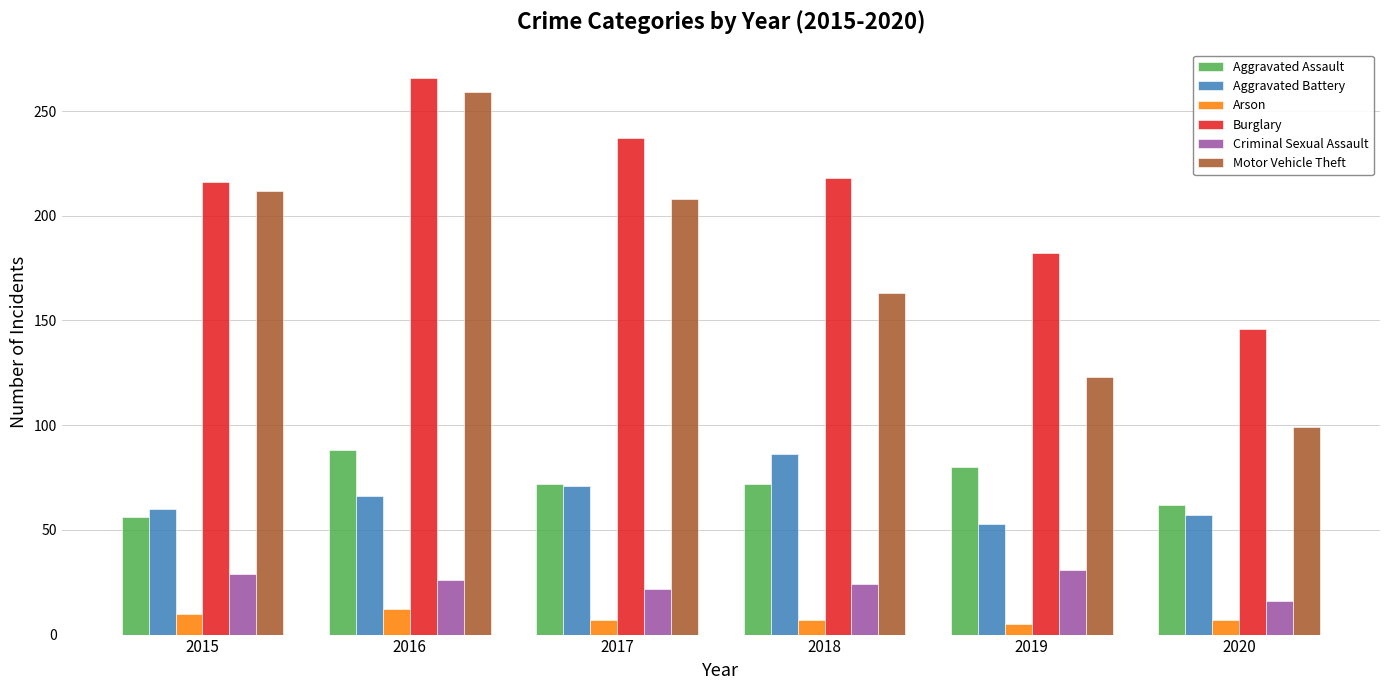

How many series are shown in this chart?

6